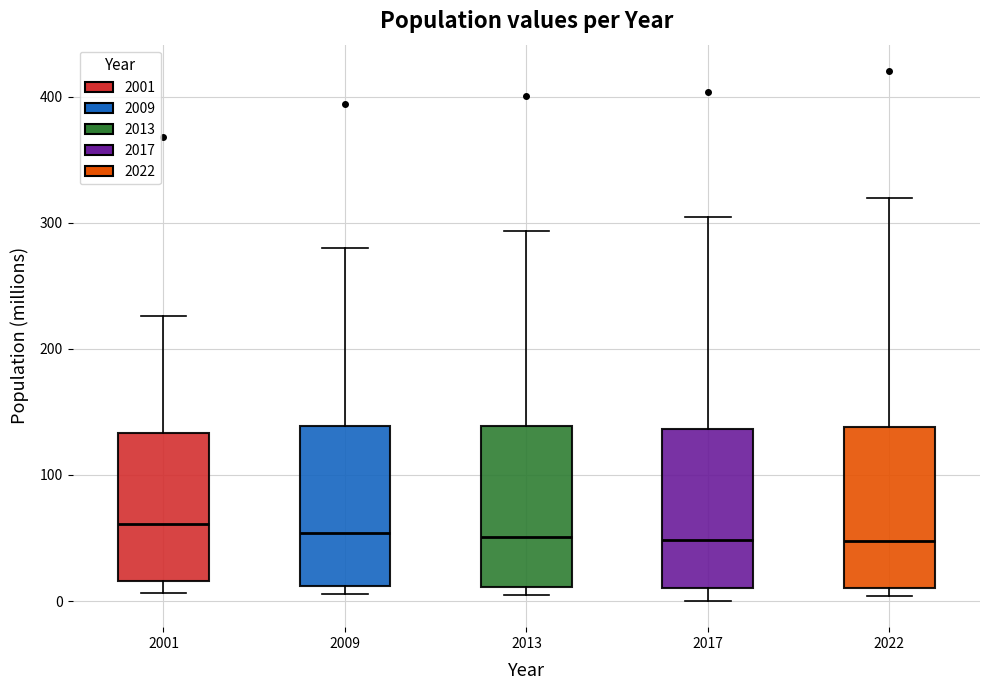

Reading left to right, read every box against the y-axis: the position of its median line, the range the box covers, and the ends of its whiskers. The values are not printed on the chart, so give them approximately, as read against the axis.

2001: median 60, box 20 to 130, whiskers 10 to 230
2009: median 50, box 10 to 140, whiskers 10 (just below the box's lower edge) to 280
2013: median 50, box 10 to 140, whiskers 0 to 290
2017: median 50, box 10 to 140, whiskers 0 to 300
2022: median 50, box 10 to 140, whiskers 0 to 320